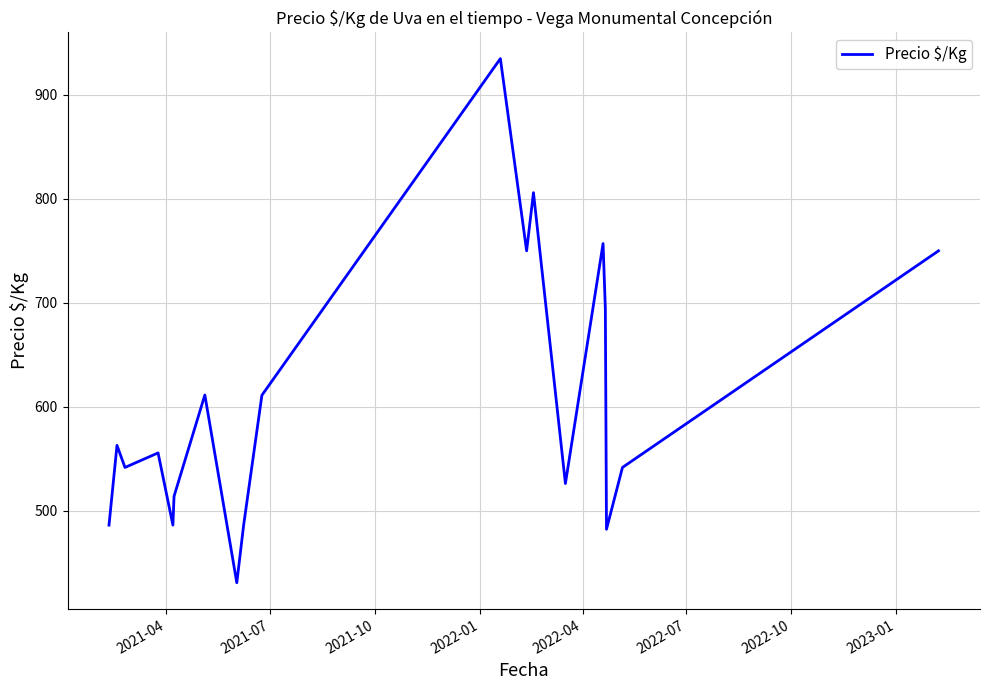

What is the minimum value shown in the chart?

430.5